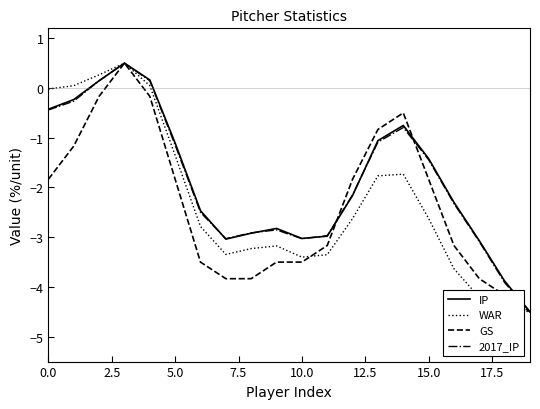

What is the maximum value for GS?

0.5